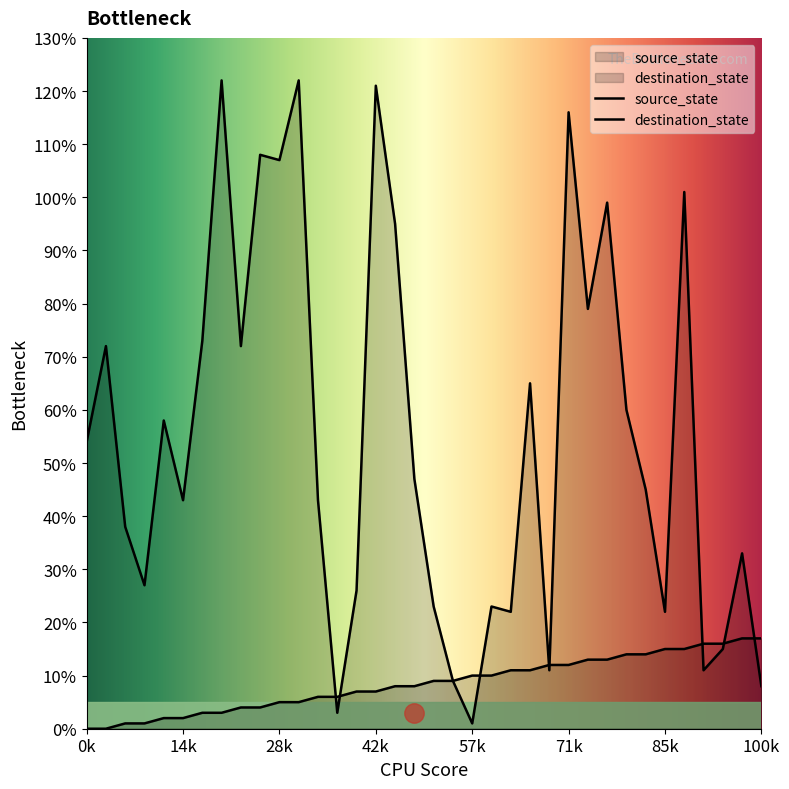

Reading left to right, transcribe all the data shown in this chart.

source_state: 0	0	1	1	2	2	3	3	4	4	5	5	6	6	7	7	8	8	9	9	10	10	11	11	12	12	13	13	14	14	15	15	16	16	17	17
destination_state: 54	72	38	27	58	43	73	122	72	108	107	122	43	3	26	121	95	47	23	9	1	23	22	65	11	116	79	99	60	45	22	101	11	15	33	8